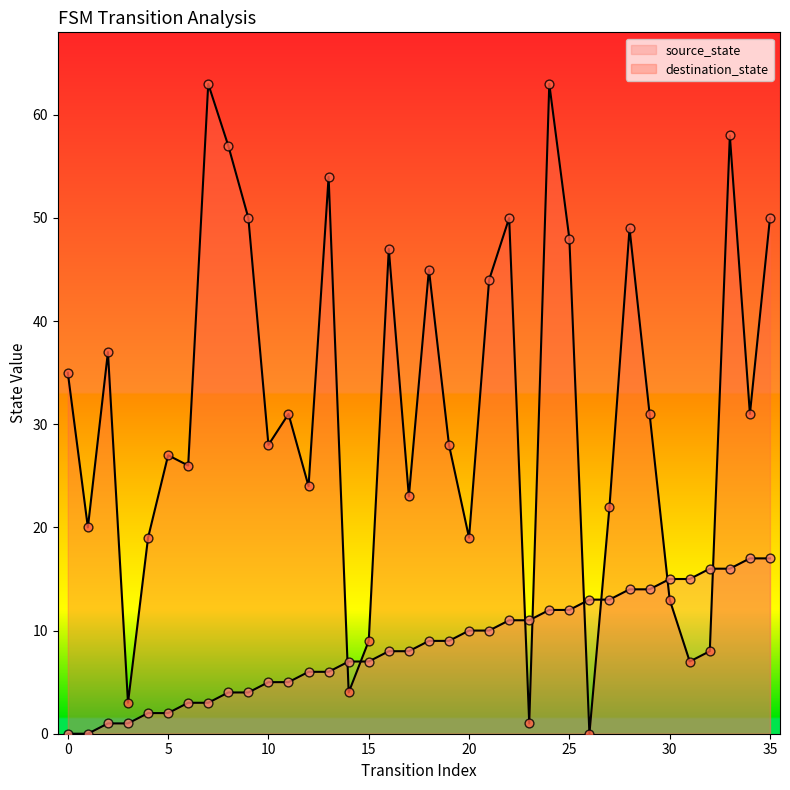

Which series has the largest Y range (max minus min)?

destination_state